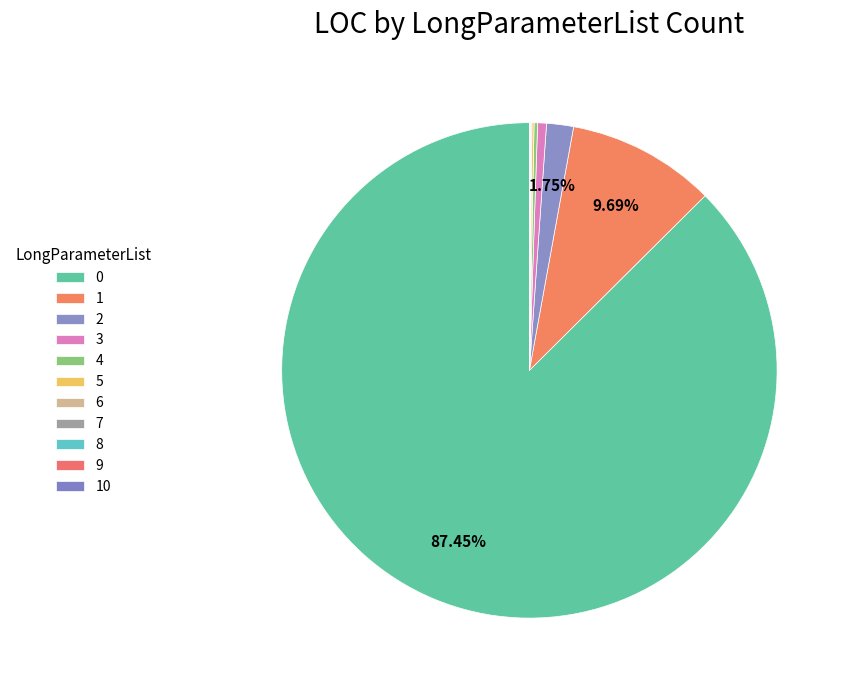

What percentage do 1 and 3 together represent?

10.3%